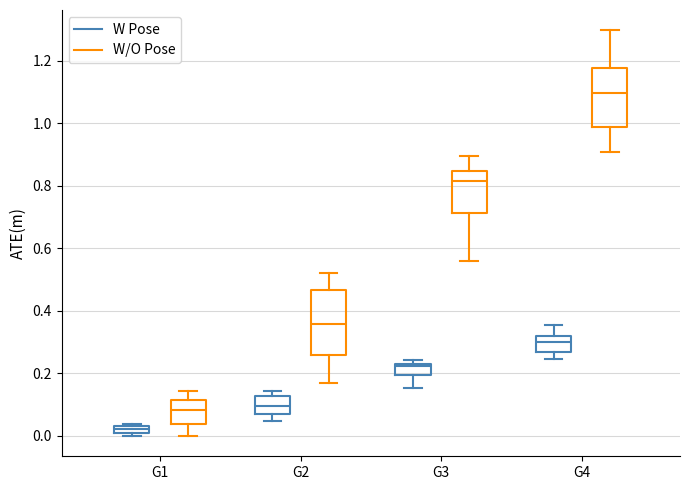

Which box has the highest median line?

G4 (W/O Pose)